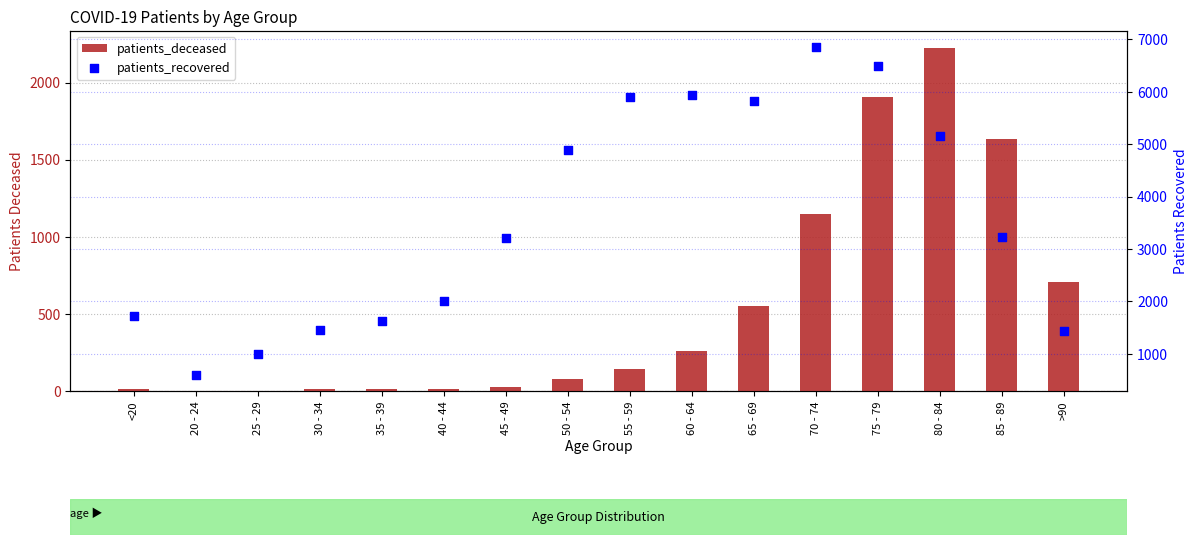

Which series has the largest total across all categories?

patients_recovered